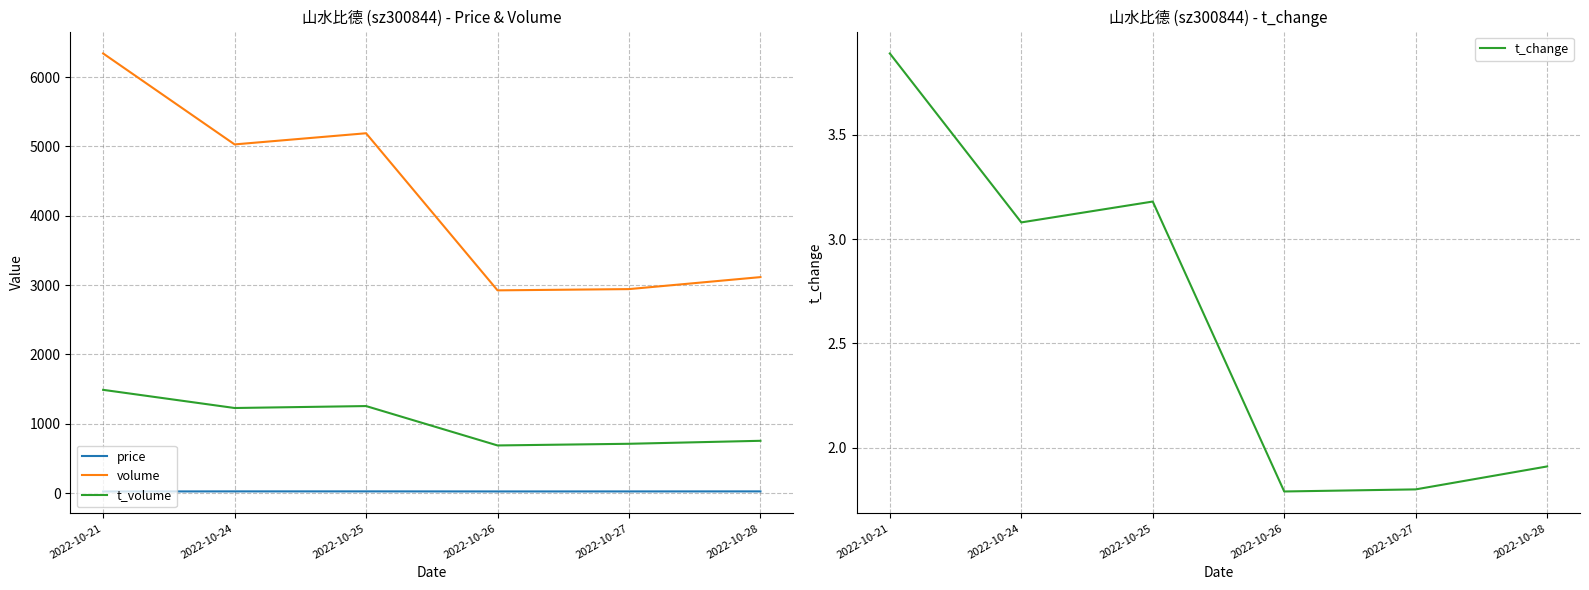

What is the difference between the t_volume values at 2022-10-26 and 2022-10-28?

67.0